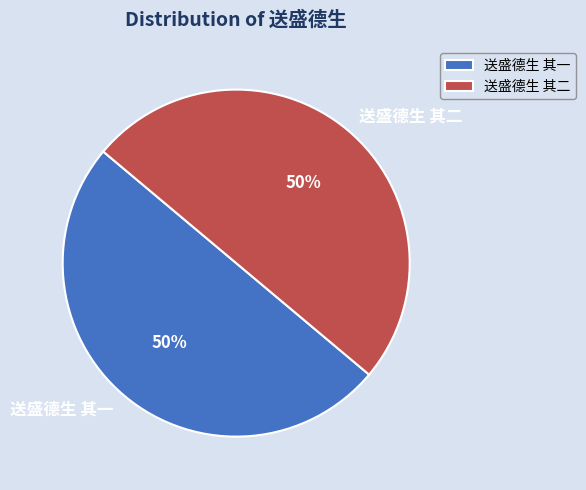

True or false: 送盛德生 其二 accounts for 36% of the total.

False